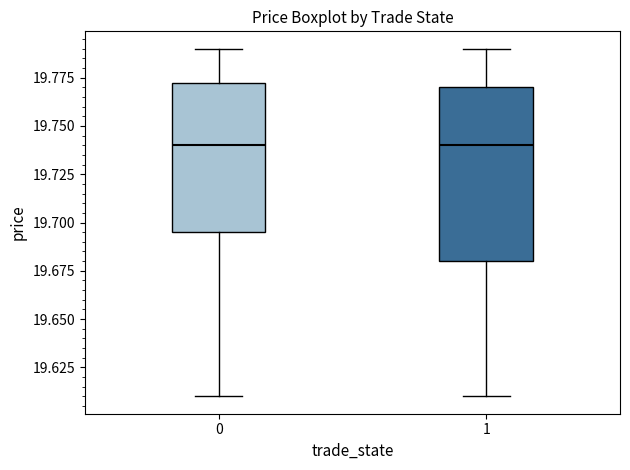

Reading left to right, read every box against the y-axis: the position of its median line, the range the box covers, and the ends of its whiskers. The values are not printed on the chart, so give them approximately, as read against the axis.

0: median 19.740, box 19.695 to 19.775, whiskers 19.610 to 19.790
1: median 19.740, box 19.680 to 19.770, whiskers 19.610 to 19.790